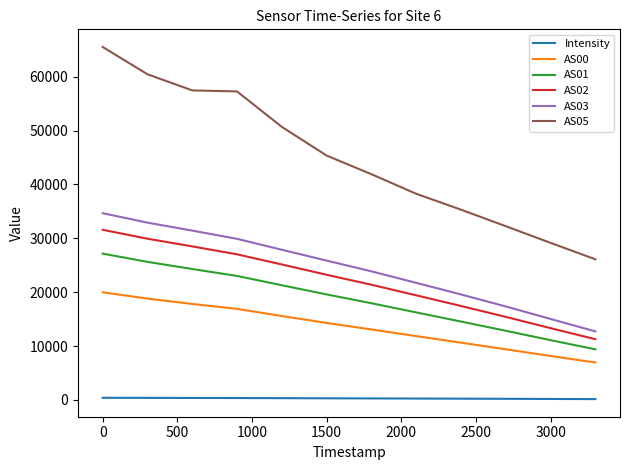

True or false: AS05 and Intensity cross at least once.

False